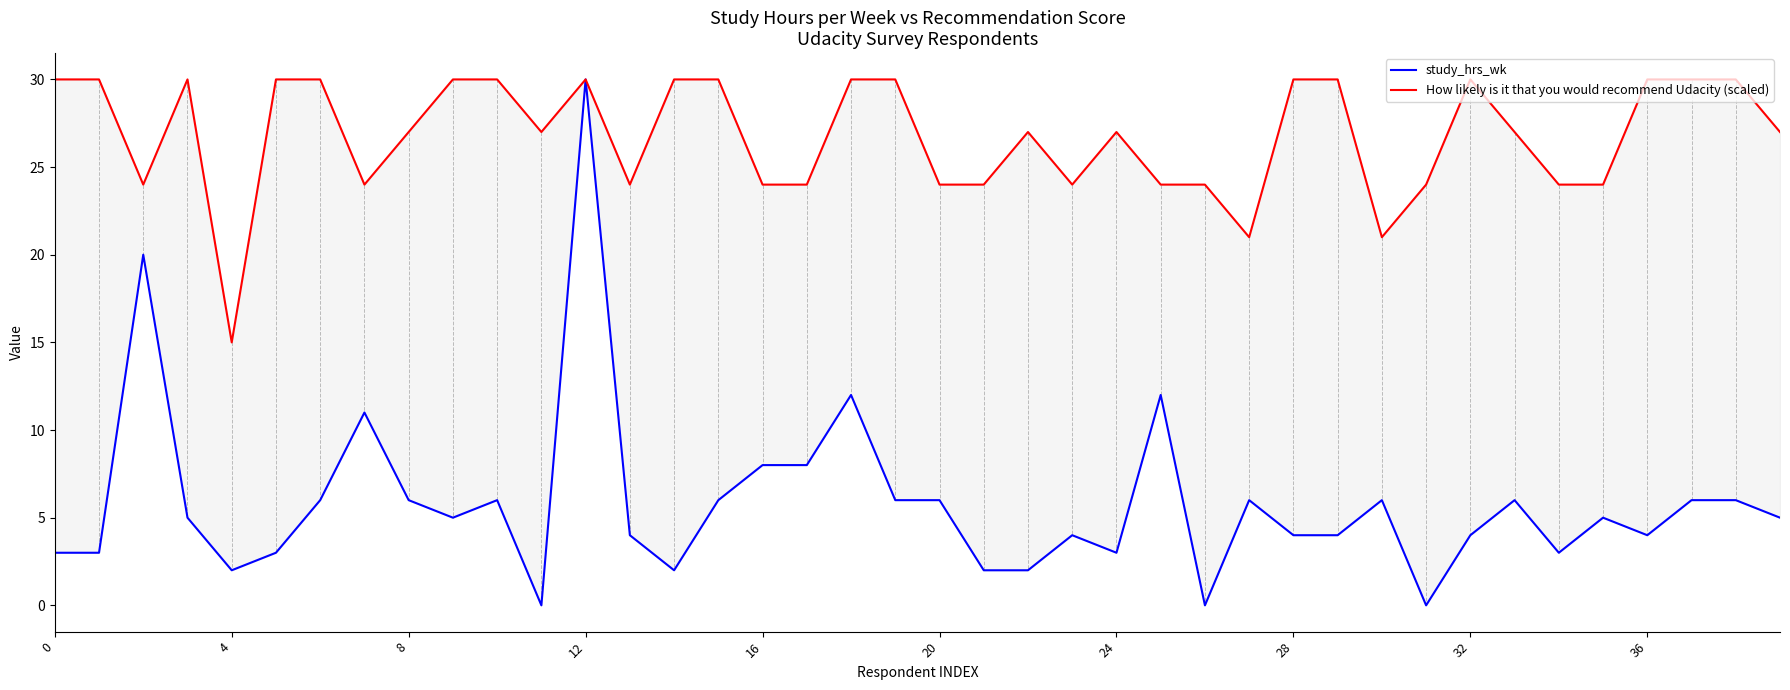

True or false: How likely is it that you would recommend Udacity (scaled) has more than 2 interior local peaks.

True